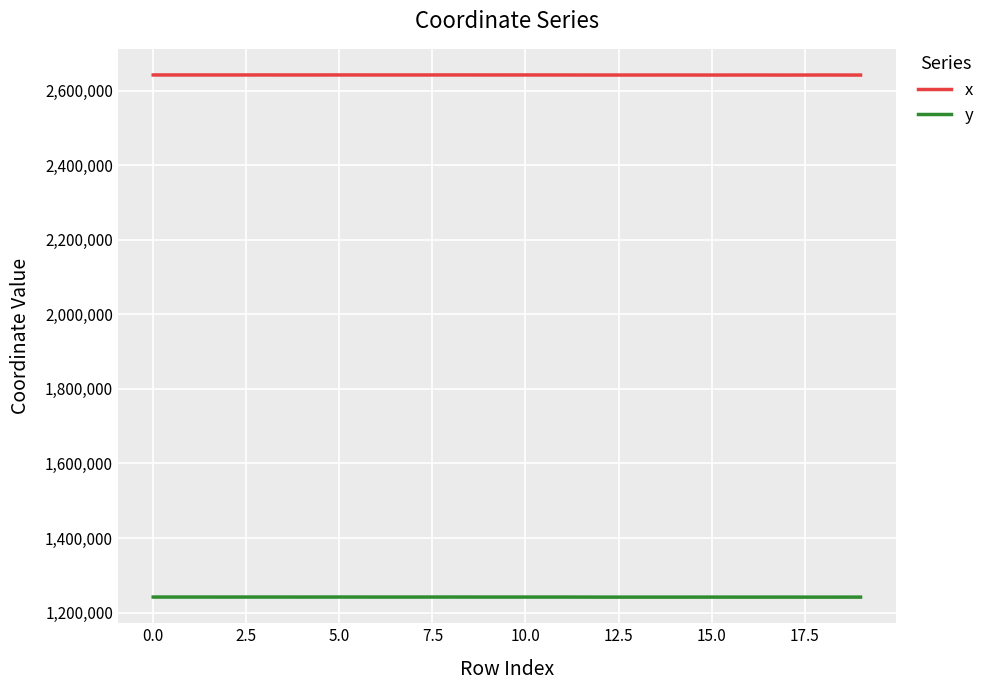

Which series has the largest total across all categories?

x